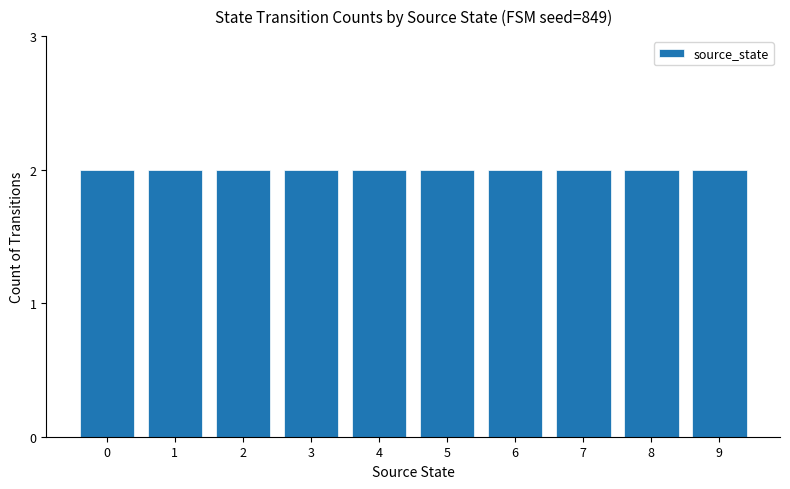

Is it true that the value at 0 is -6?

False